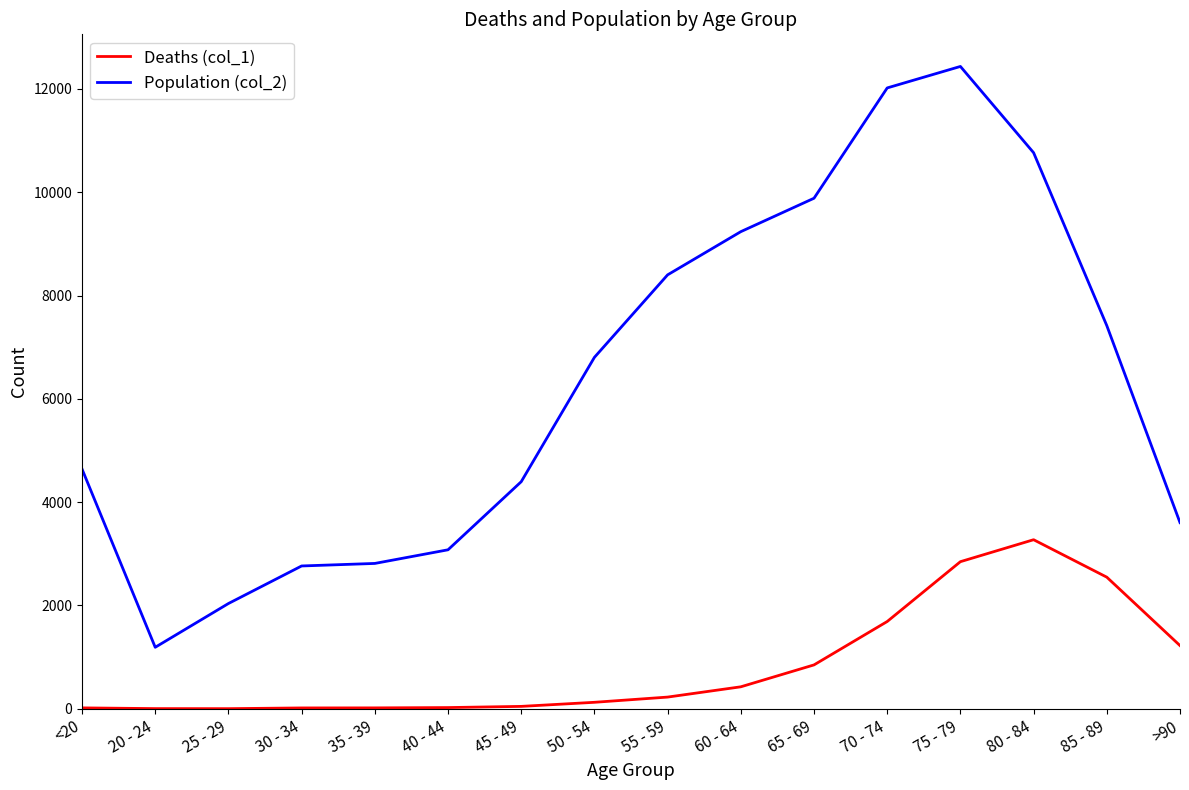

Which series has the largest total across all categories?

Population (col_2)